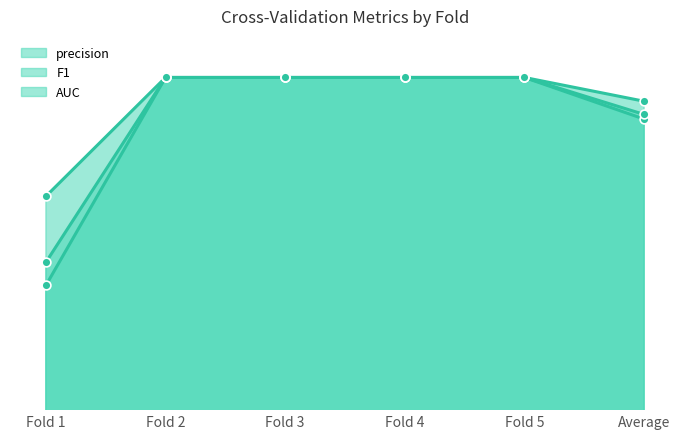

Which series has the largest Y range (max minus min)?

AUC